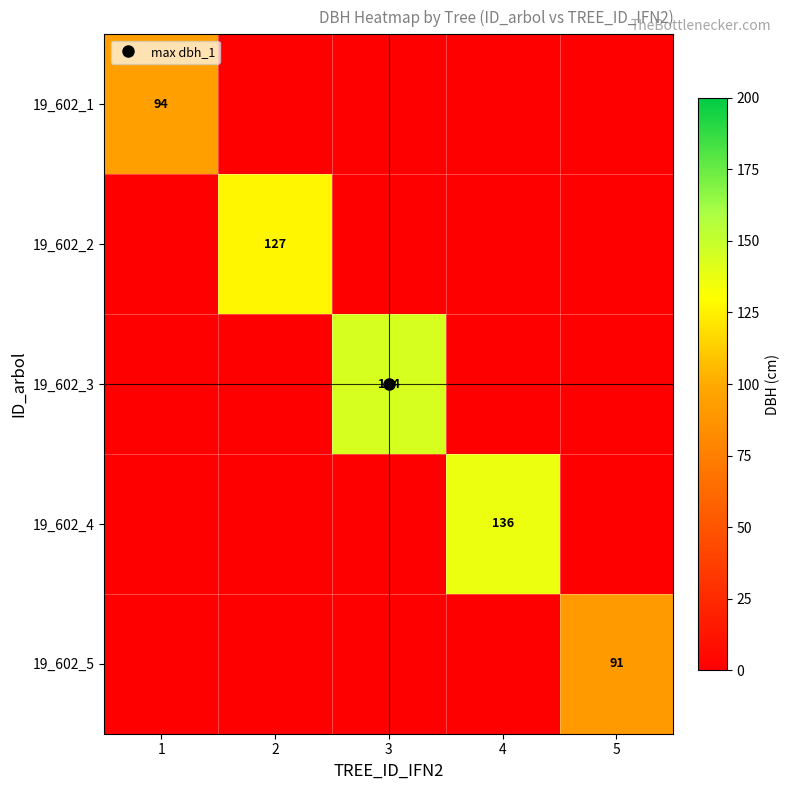

True or false: 19_602_4 has a value of 94 at 3.

False